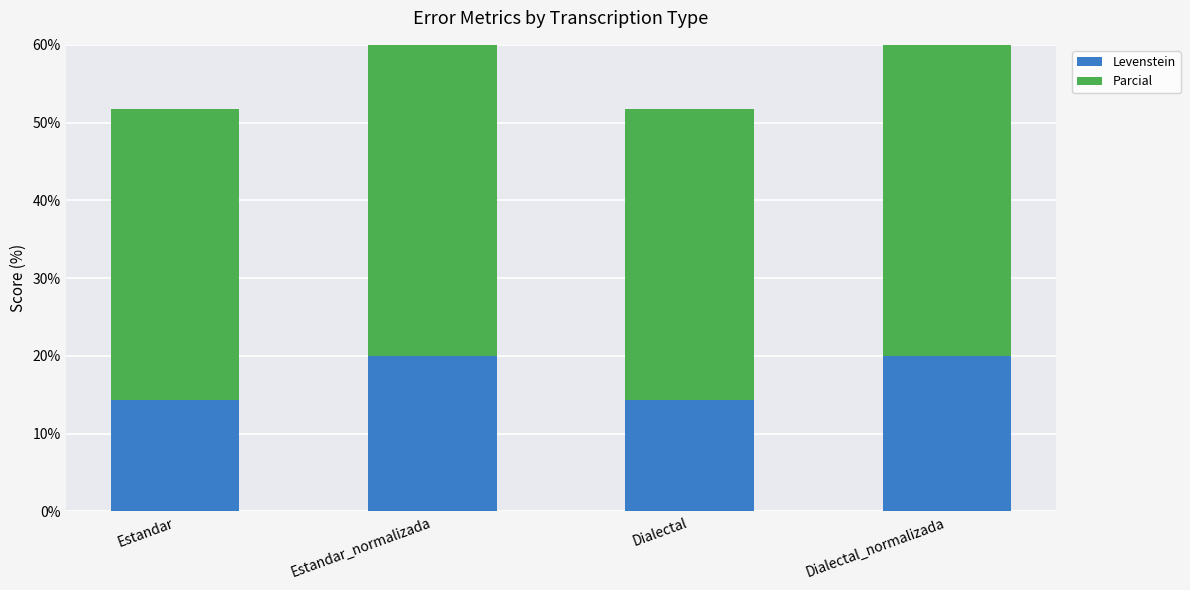

What is the label of the 3rd bar from the right?

Estandar_normalizada